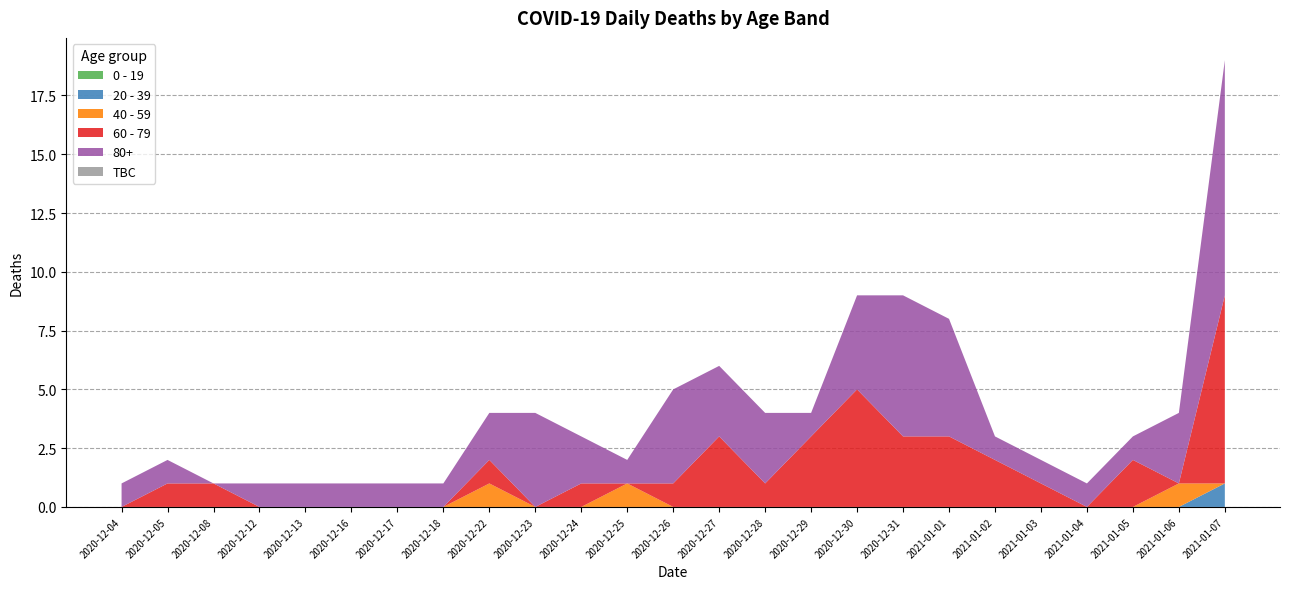

Reading left to right, list all the values displayed in this chart.

0 - 19: 0	0	0	0	0	0	0	0	0	0	0	0	0	0	0	0	0	0	0	0	0	0	0	0	0
20 - 39: 0	0	0	0	0	0	0	0	0	0	0	0	0	0	0	0	0	0	0	0	0	0	0	0	1
40 - 59: 0	0	0	0	0	0	0	0	1	0	0	1	0	0	0	0	0	0	0	0	0	0	0	1	0
60 - 79: 0	1	1	0	0	0	0	0	1	0	1	0	1	3	1	3	5	3	3	2	1	0	2	0	8
80+: 1	1	0	1	1	1	1	1	2	4	2	1	4	3	3	1	4	6	5	1	1	1	1	3	10
TBC: 0	0	0	0	0	0	0	0	0	0	0	0	0	0	0	0	0	0	0	0	0	0	0	0	0